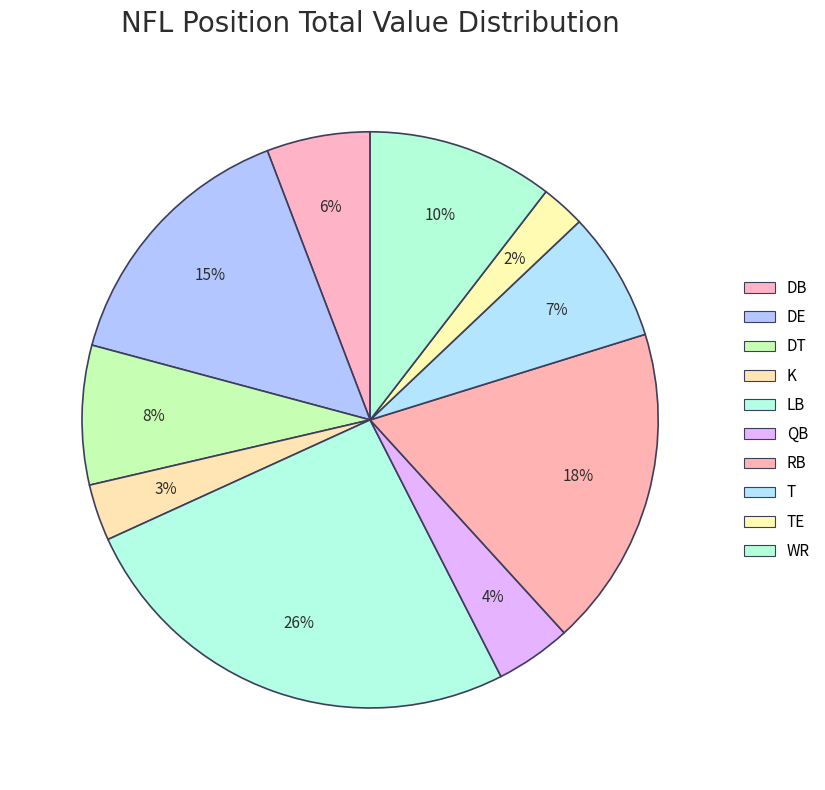

How many segments does this pie chart have?

10